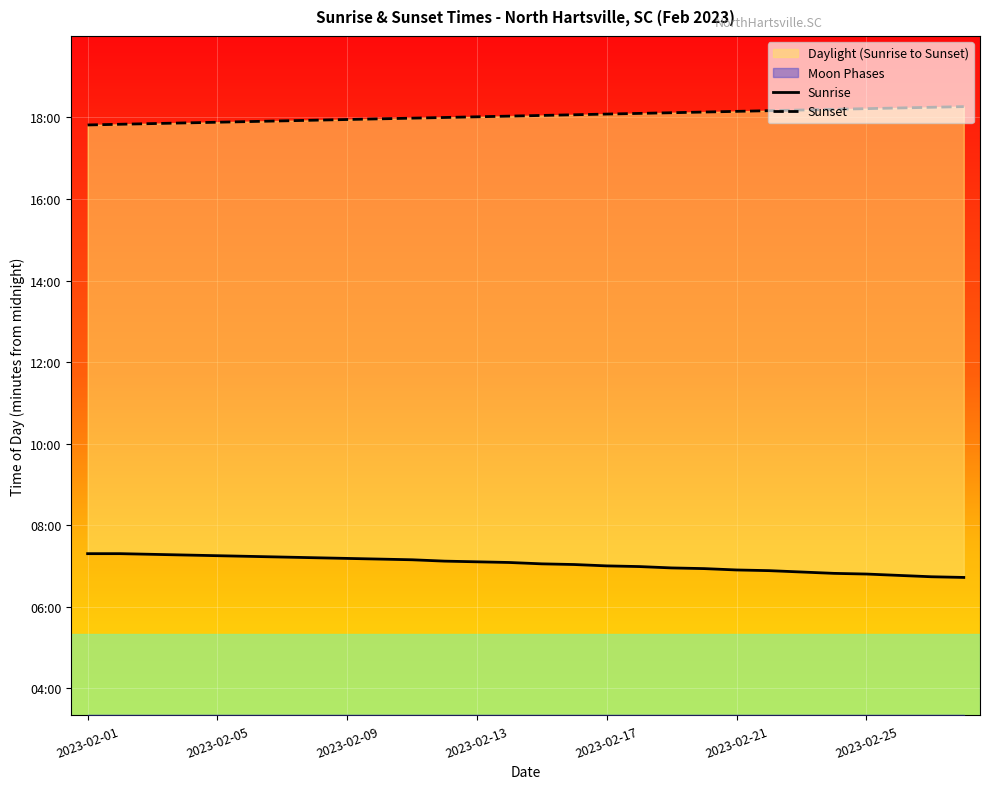

Where is Sunrise nearest to the value 420?

2023-02-17